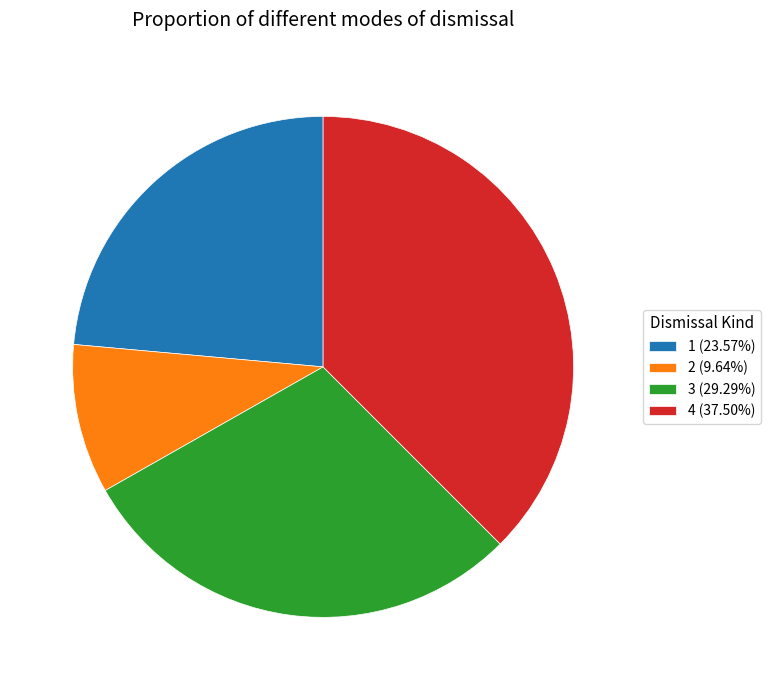

True or false: 3 accounts for 24% of the total.

False